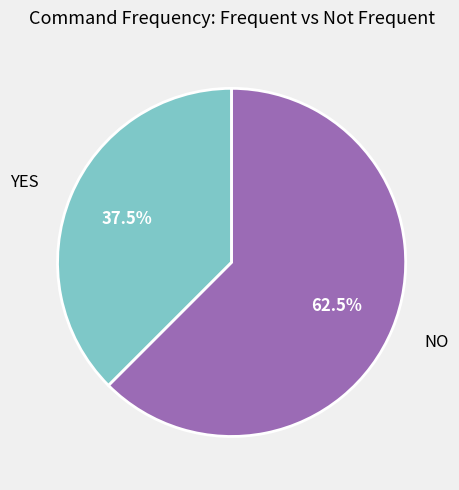

Is there a majority slice in this chart?

Yes